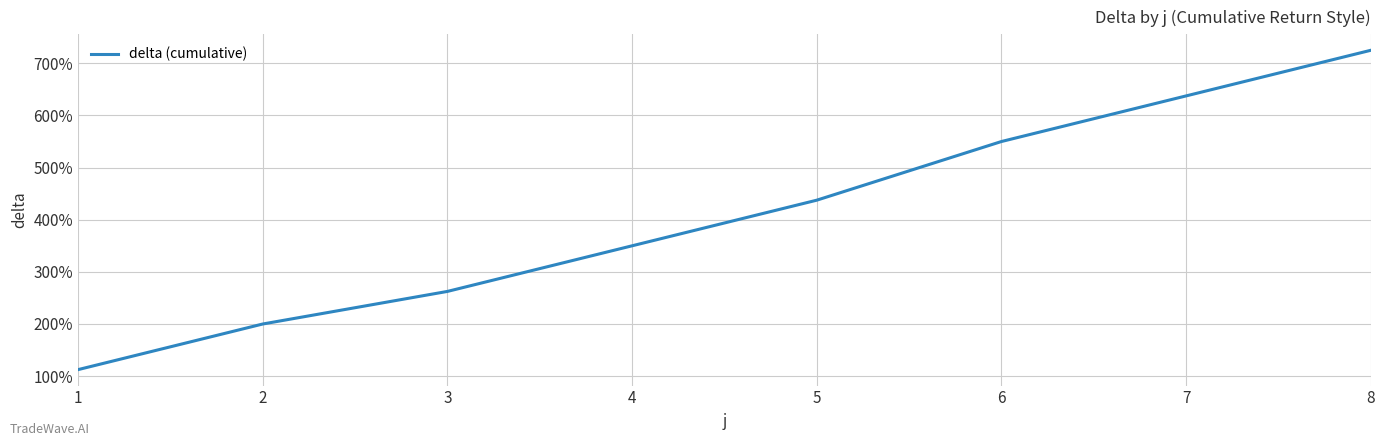

Between 7 and 1, which is larger?

7